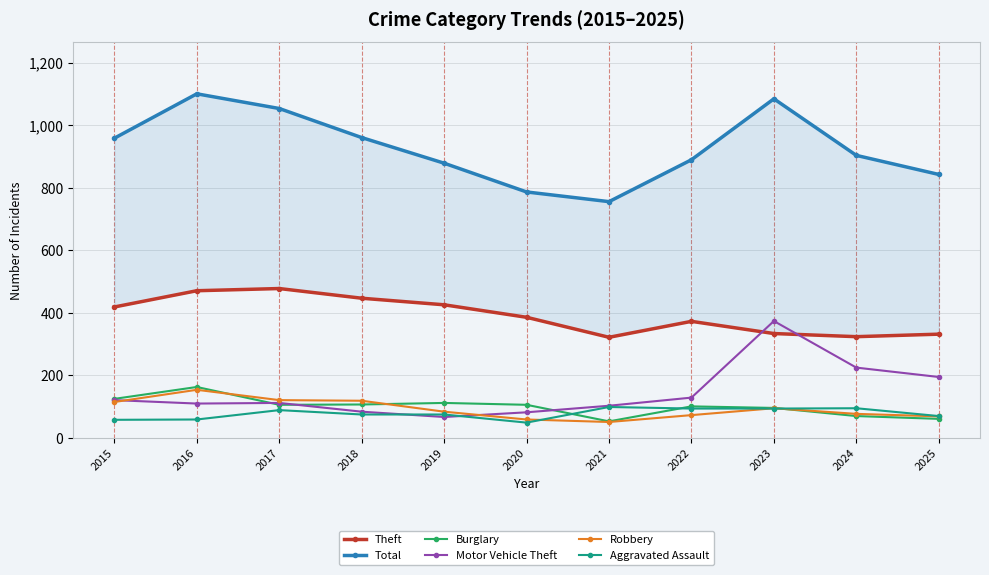

Which category has the lowest value in the Total series?

2021